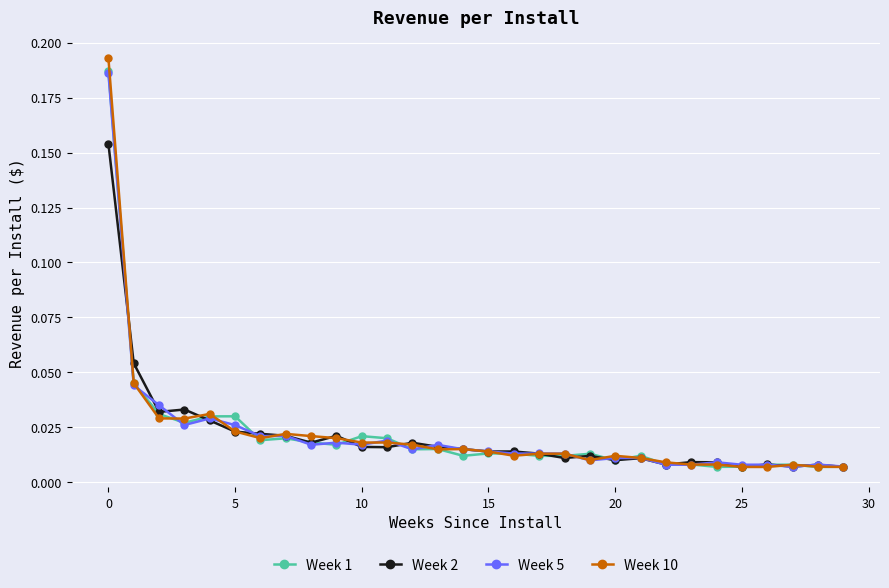

Which series has the largest range (max minus min)?

Week 10